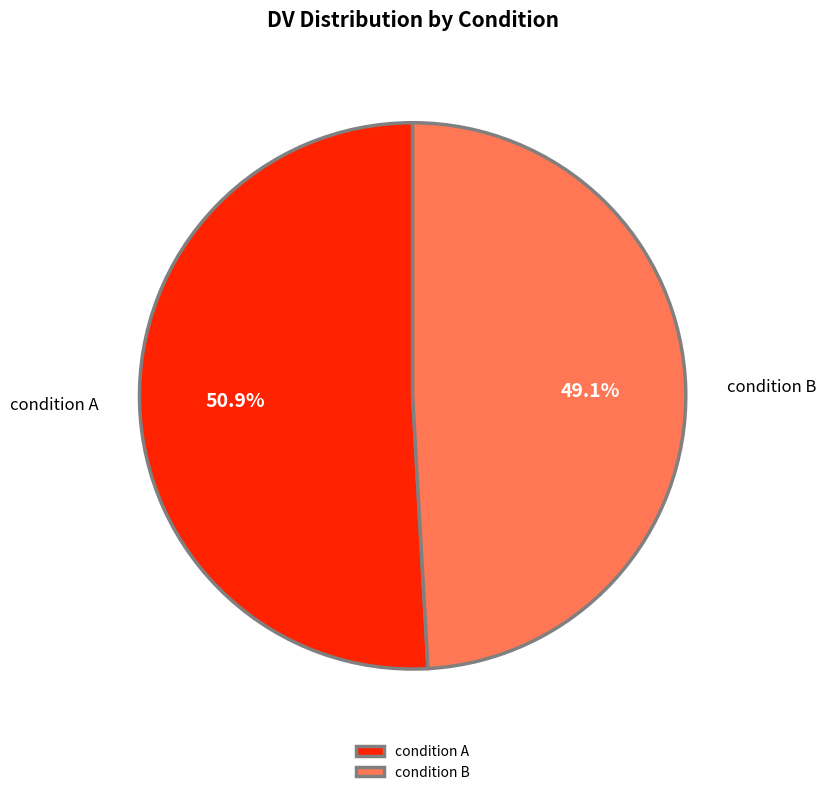

Which slice represents more than half of the pie?

condition A